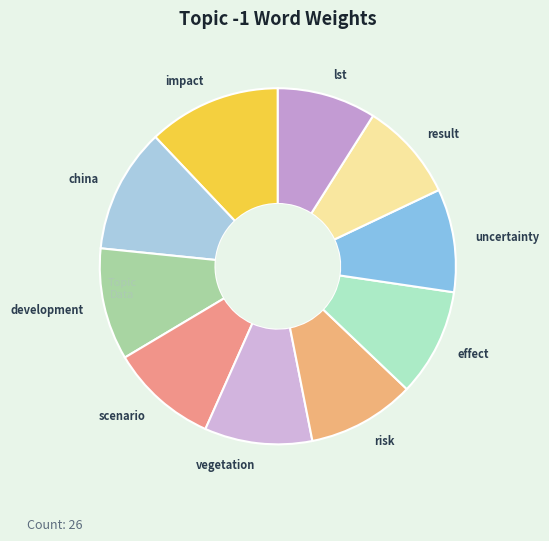

Is it true that effect is 10% of the pie?

True